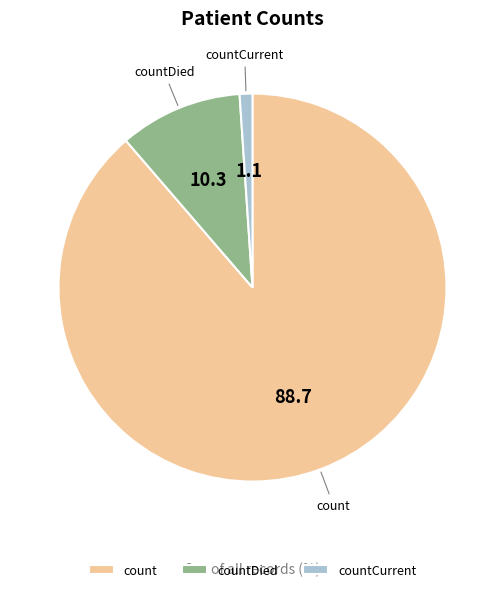

Which has a higher value, count or countCurrent?

count